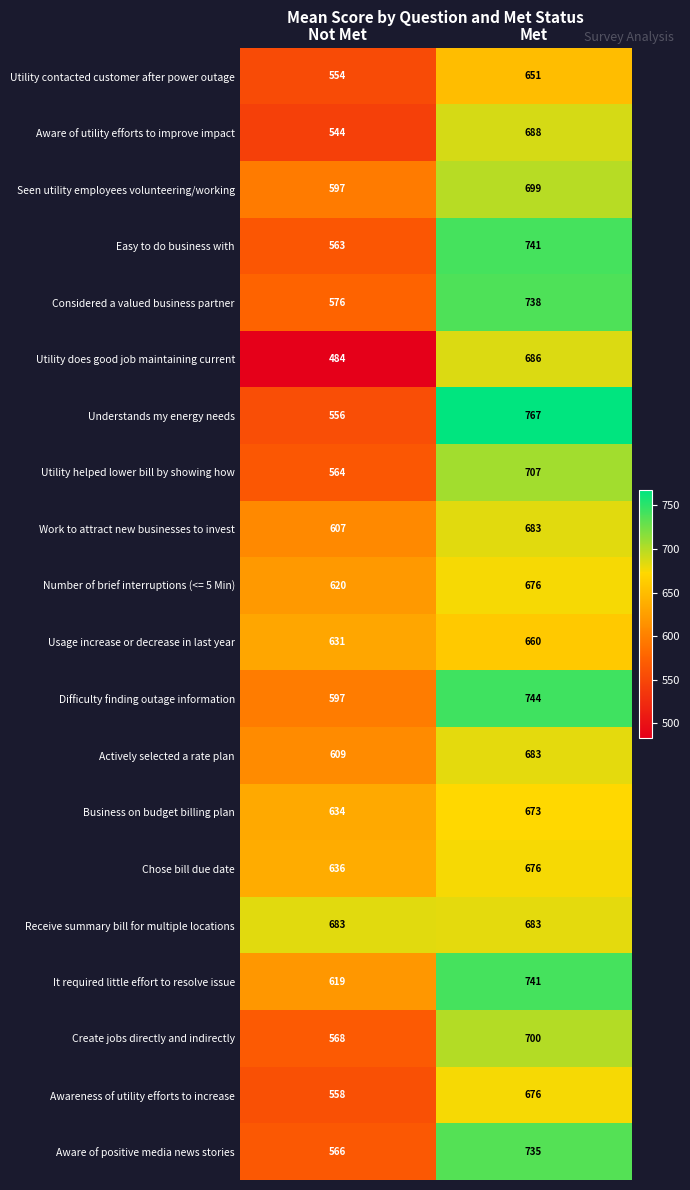

What is the total value across all series at Not Met?

11766